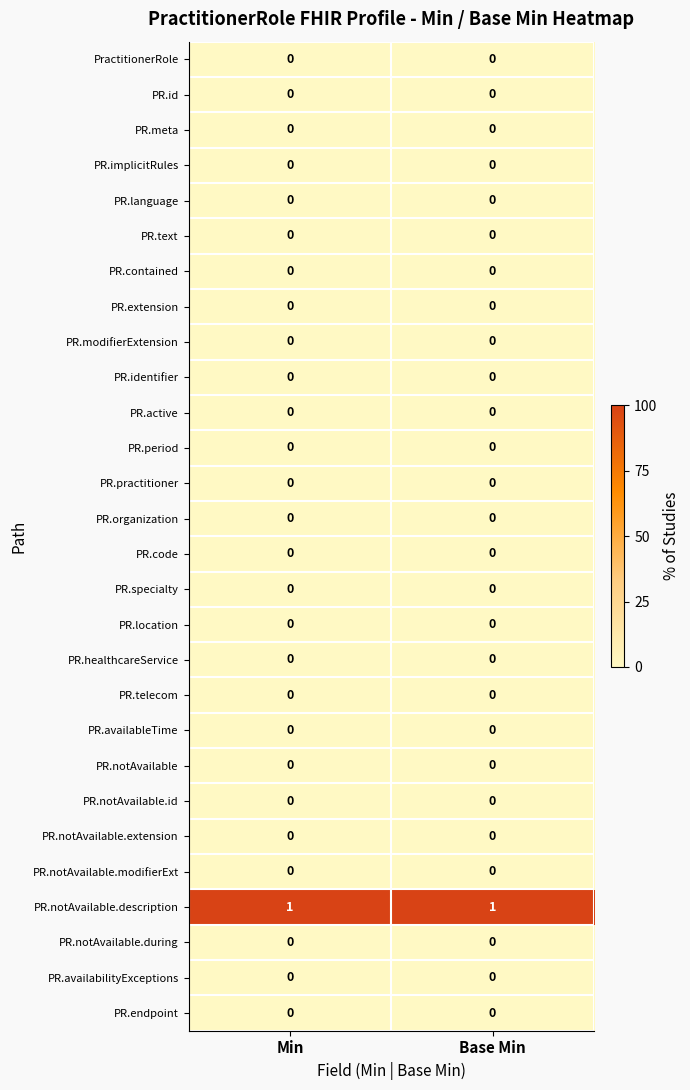

Which series has the largest total across all categories?

PR.notAvailable.description